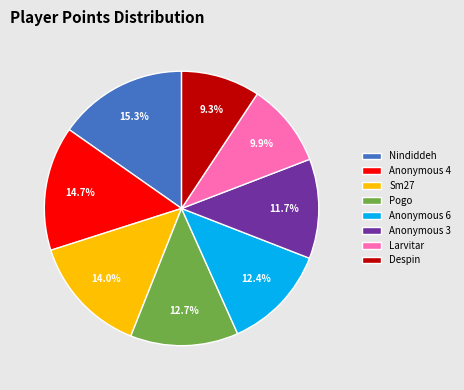

To the nearest percent, what percentage of the pie is Larvitar?

10%